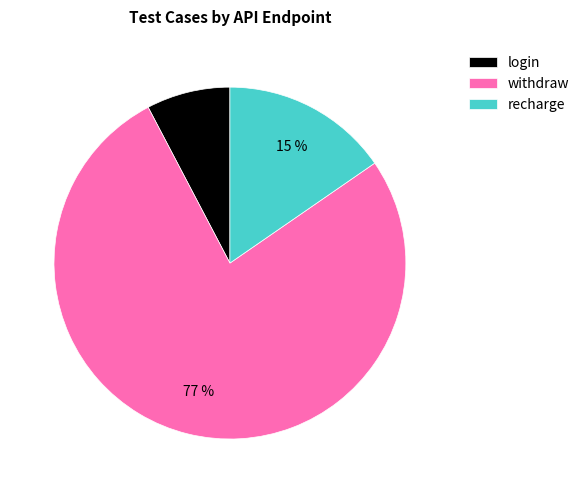

Which category accounts for the majority?

withdraw